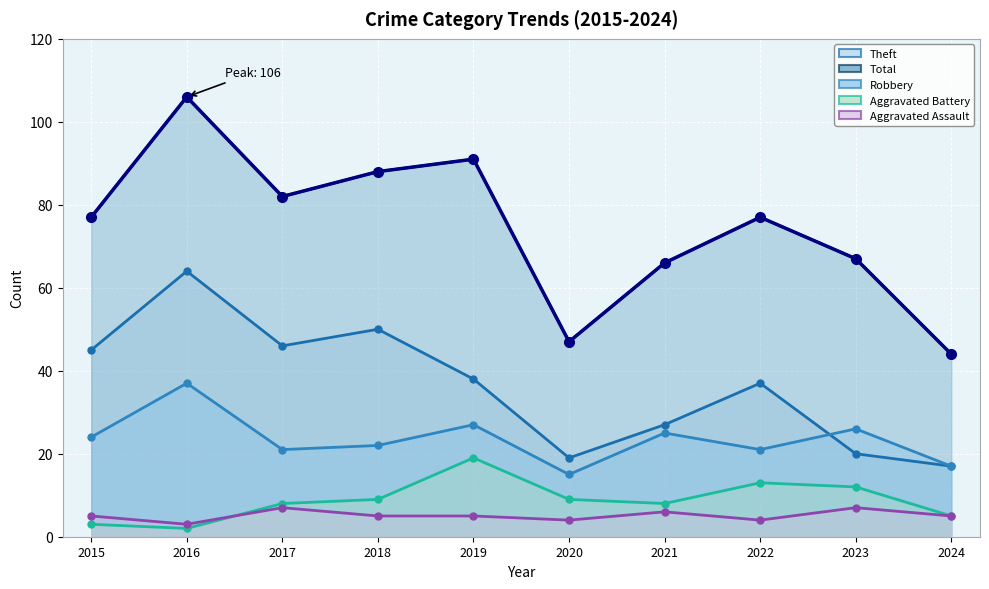

What is the value of the Aggravated Battery point at the 6th from the left?

9